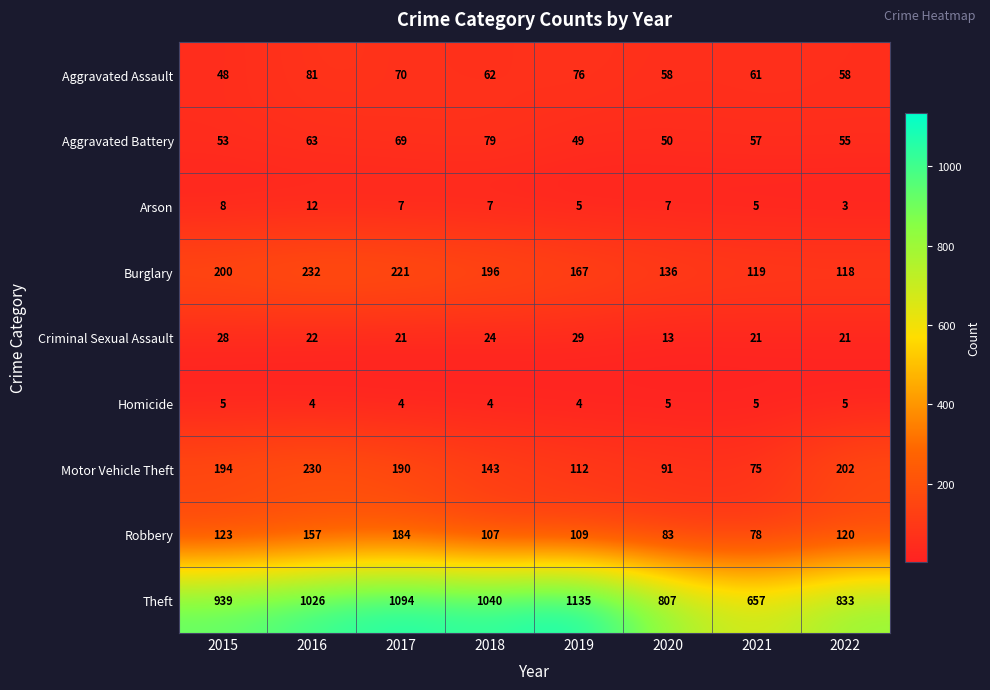

Count the number of categories in the chart.

8